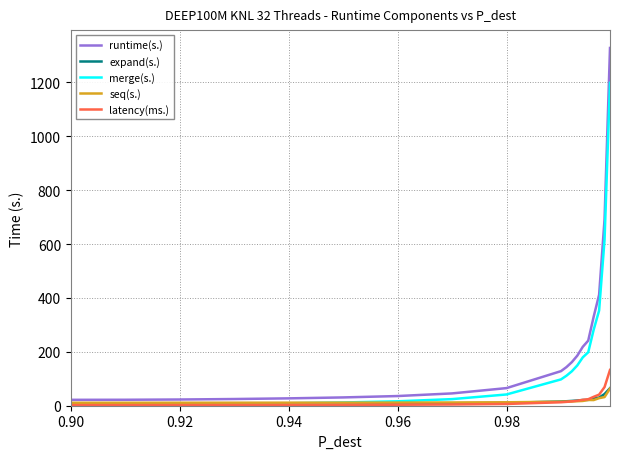

Which series has the widest spread of values?

runtime(s.)